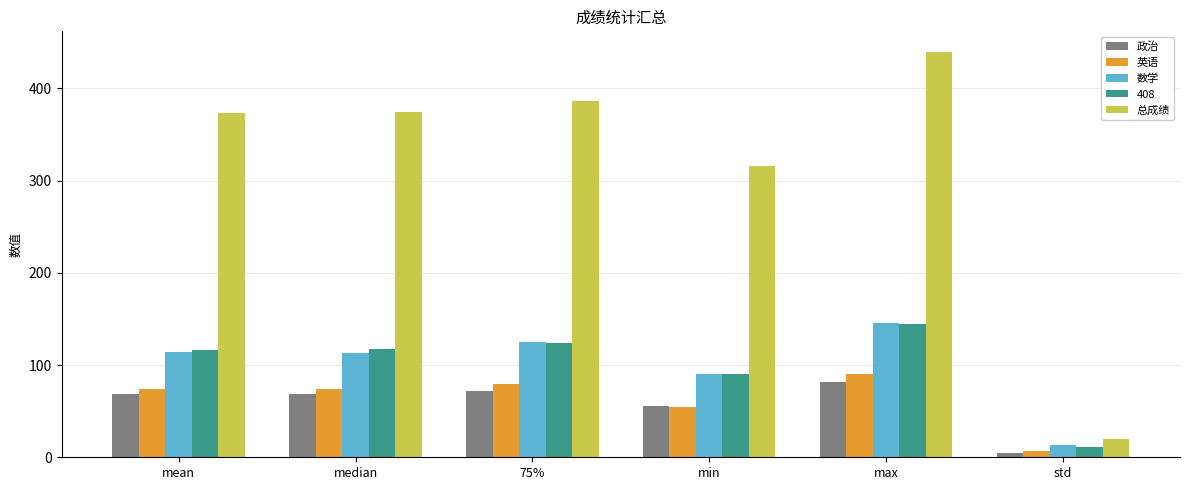

Is it true that 总成绩 equals 787.8 at max?

False